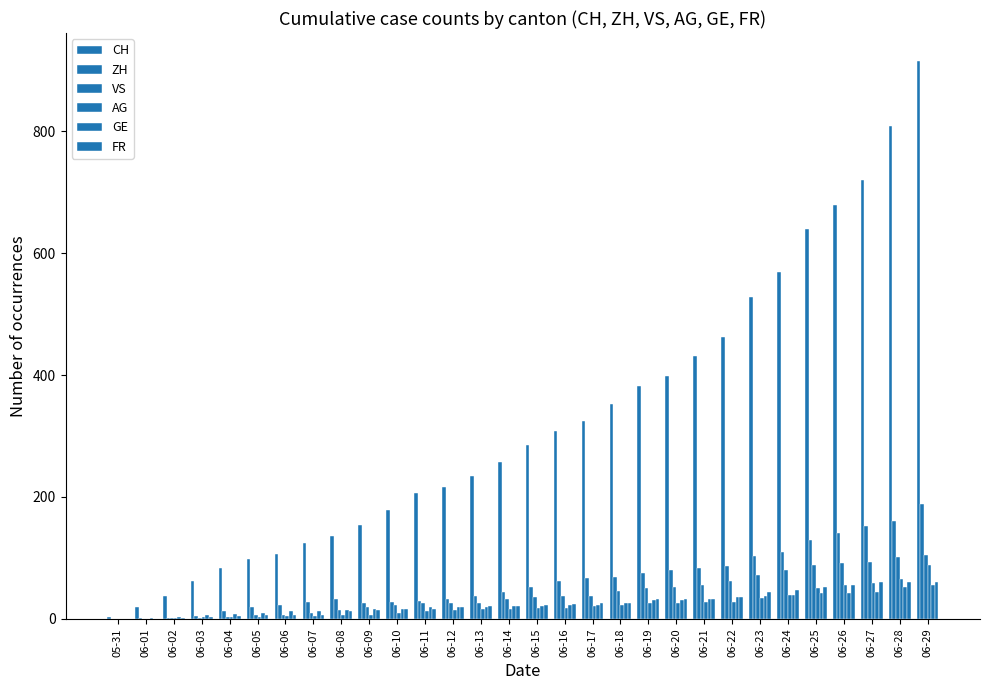

How many distinct data groups are displayed?

6